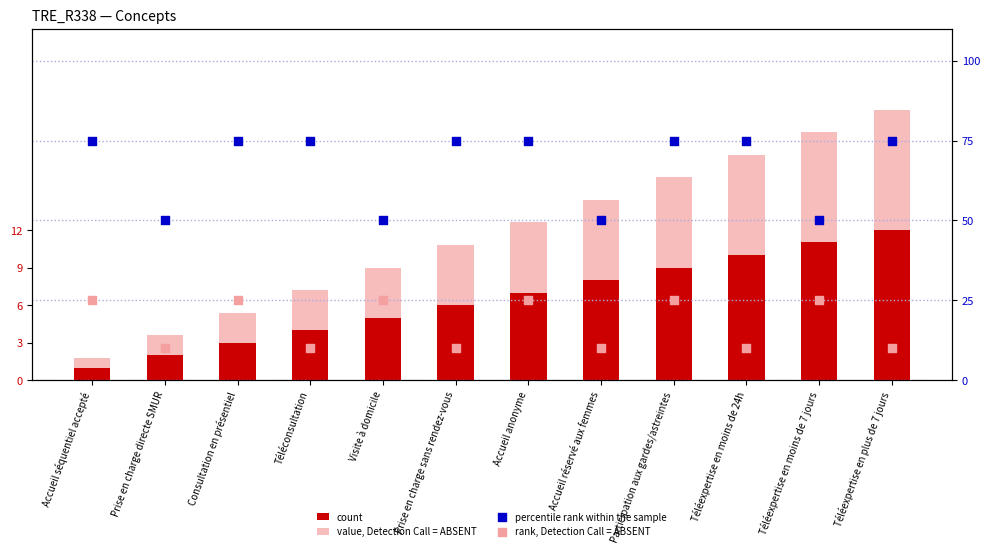

Which series has the widest spread of Y values?

percentile rank within the sample